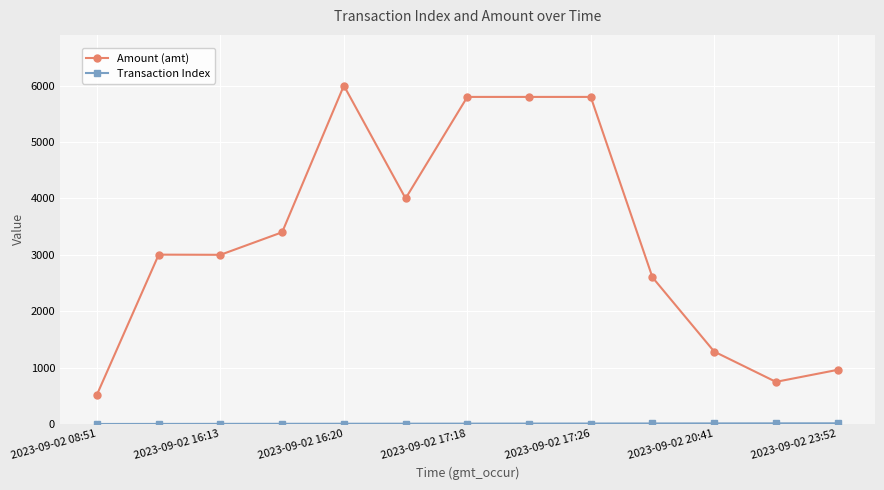

What is the maximum value for Amount (amt)?

6000